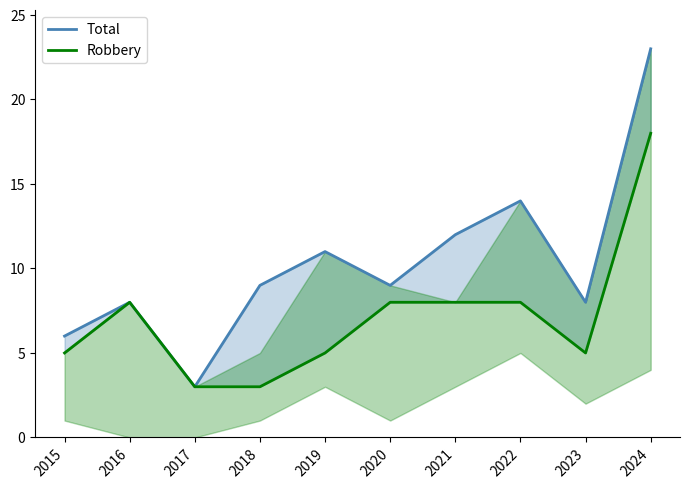

At which category does the chart reach its peak across all series?

2024